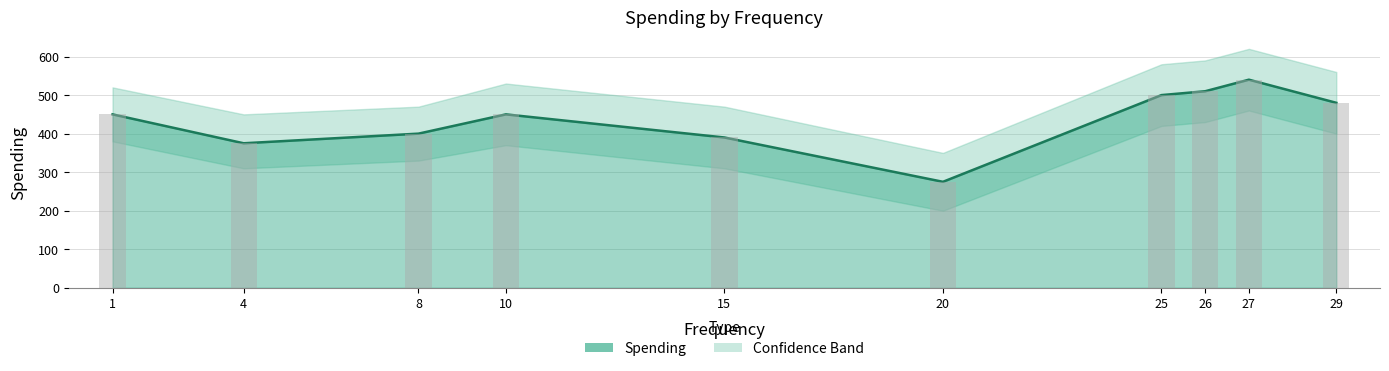

How many bars are there in total?

10